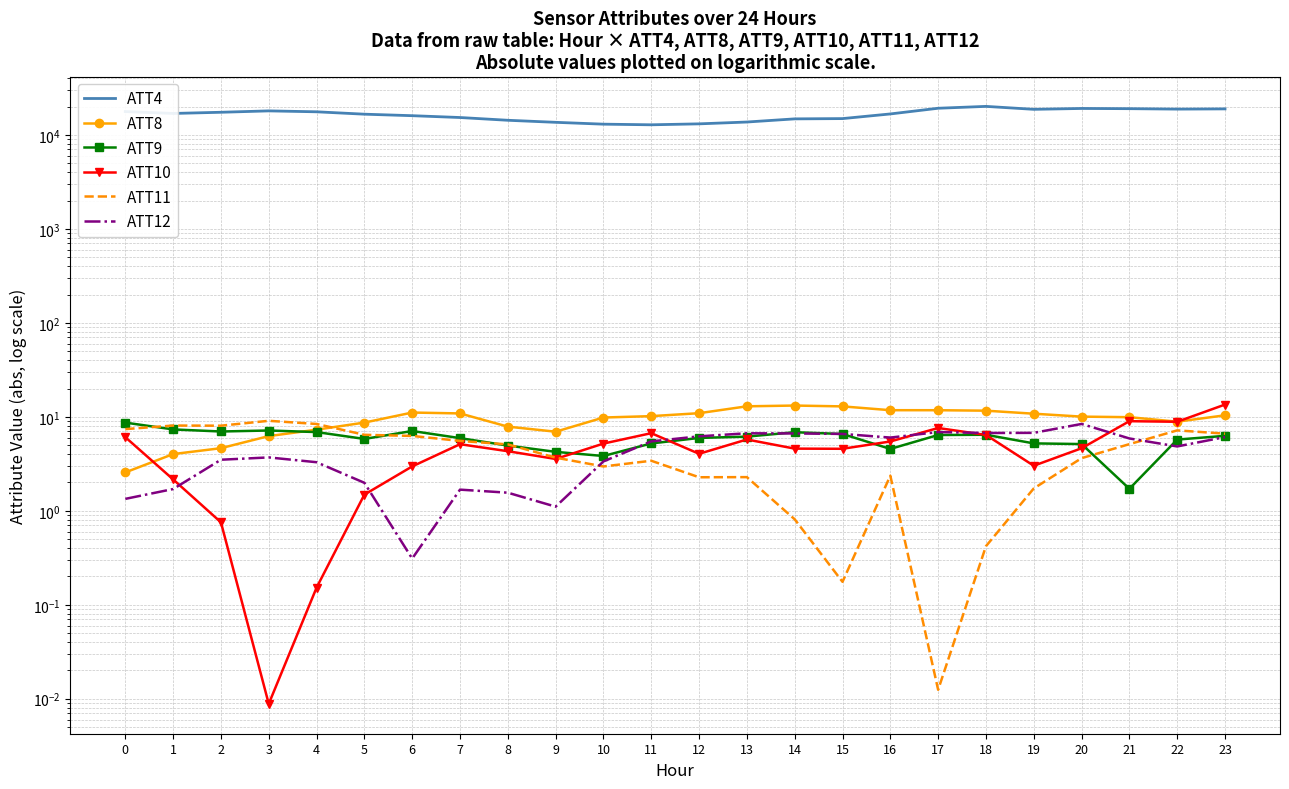

What is the lowest value of the ATT8 series?

2.6